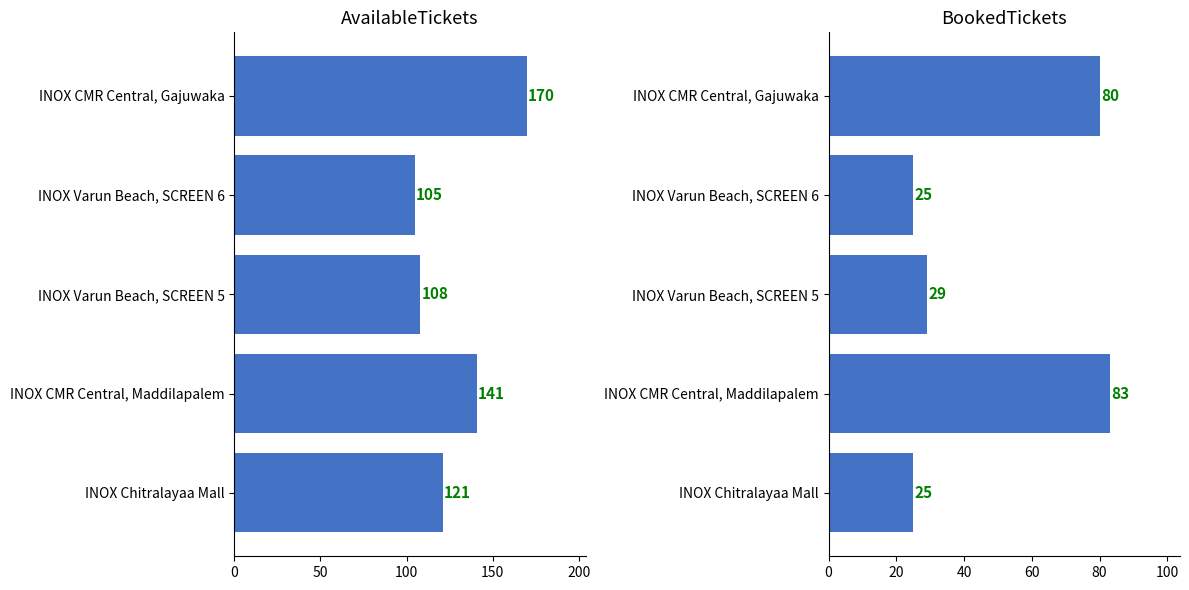

What is the difference between the BookedTickets values at 50 and 150?

58